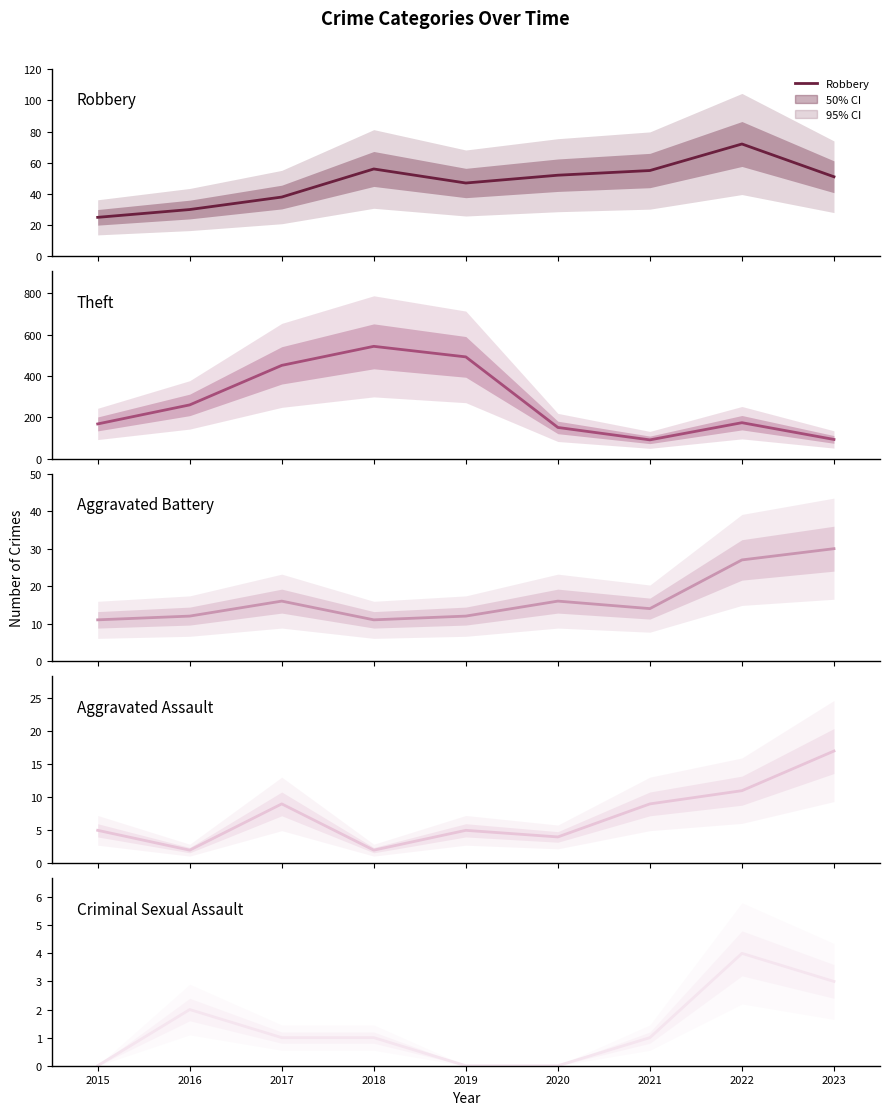

What is the difference between the maximum and minimum values in the Criminal Sexual Assault series?

4